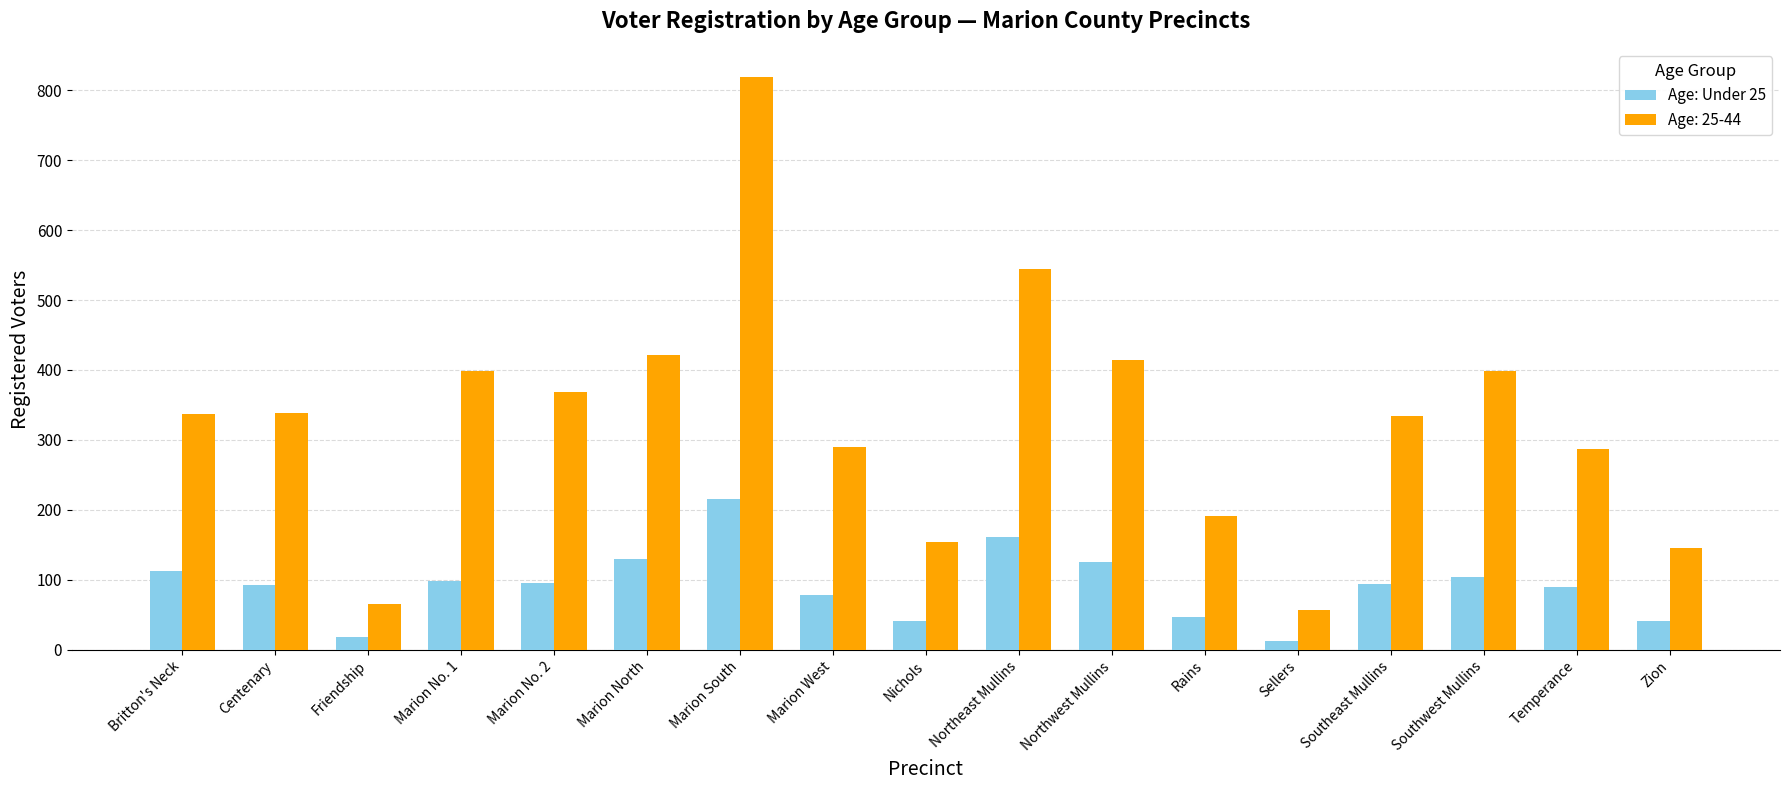

What is the label of the 11th bar from the right?

Marion South